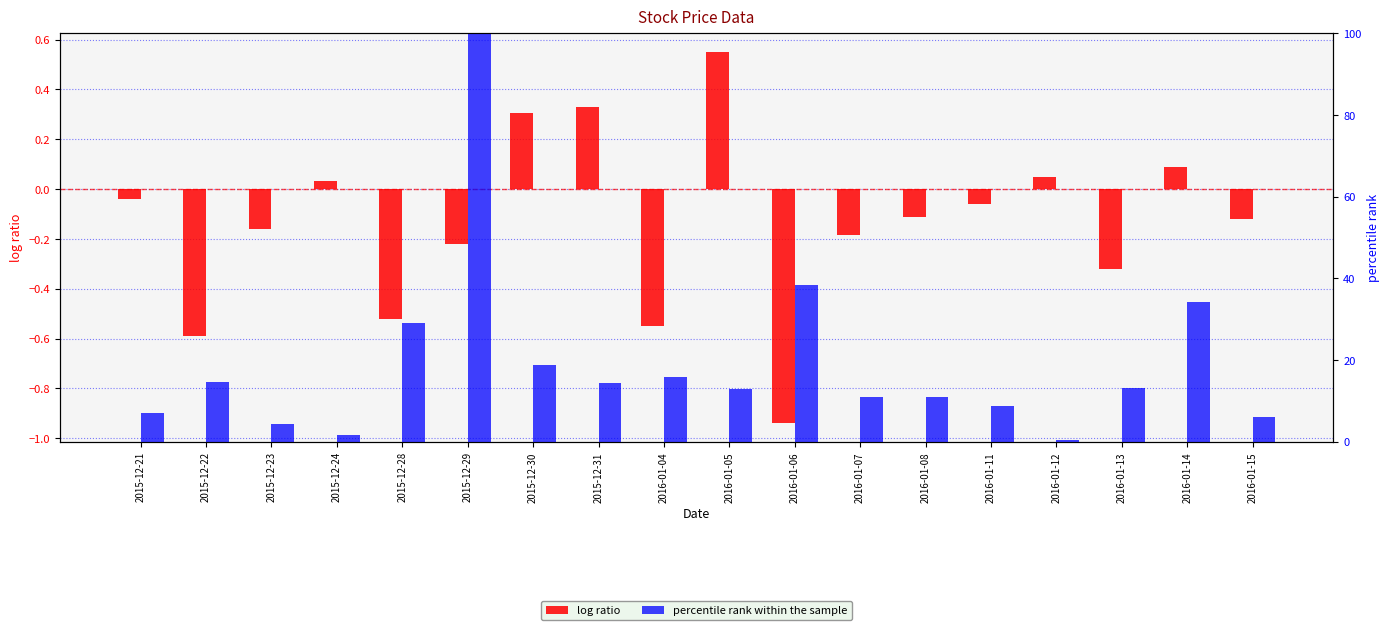

Which series has the largest total across all categories?

percentile rank within the sample